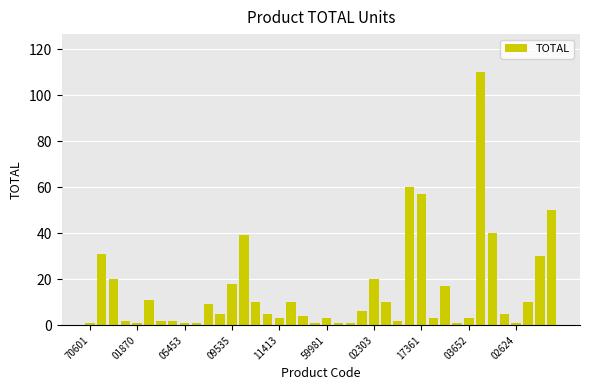

What is the value of the 25th bar from the left?

20